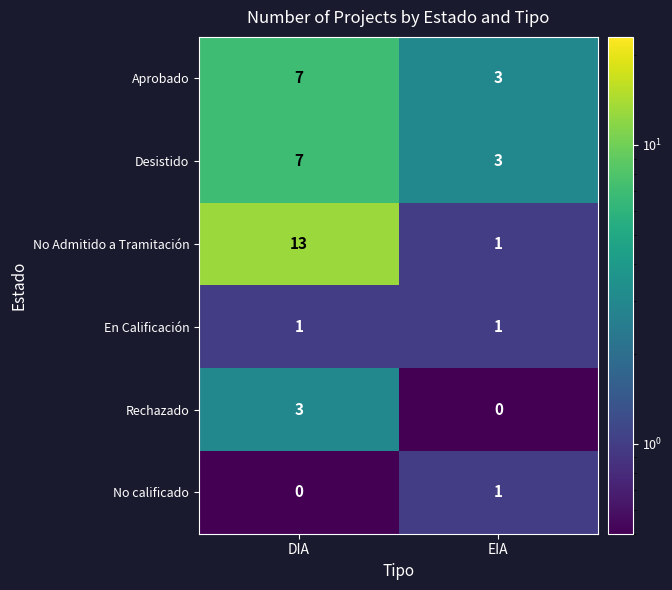

The value of Desistido at DIA is 12. True or false?

False